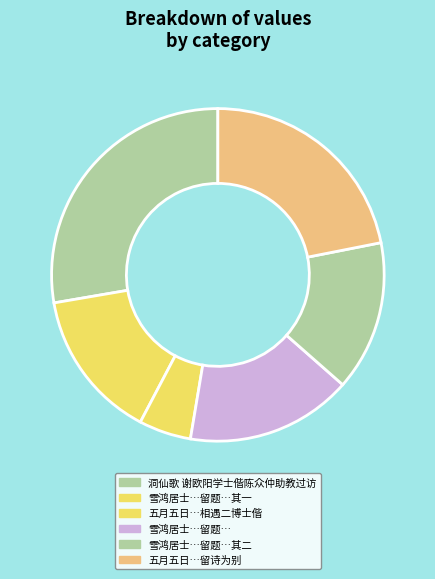

How many slices are in this pie chart?

6